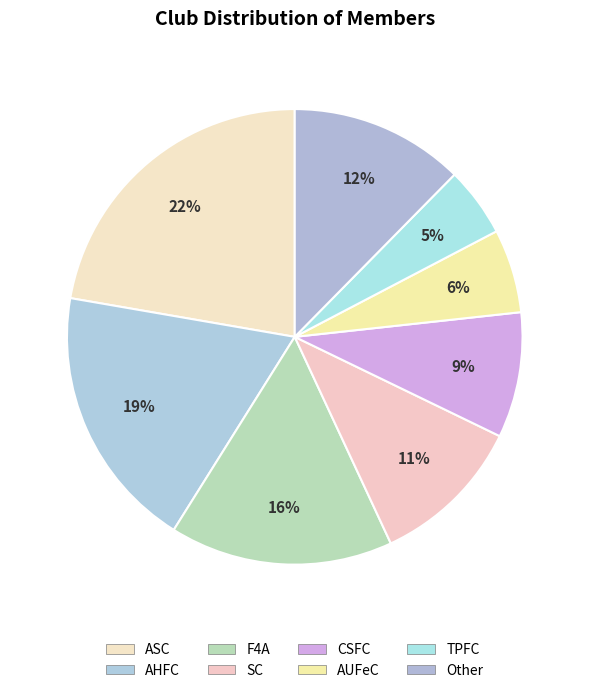

Is there a majority slice in this chart?

No